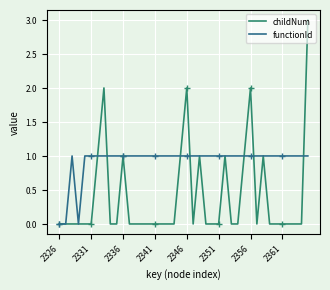

What is the spread (max minus min) of values at 34?

1